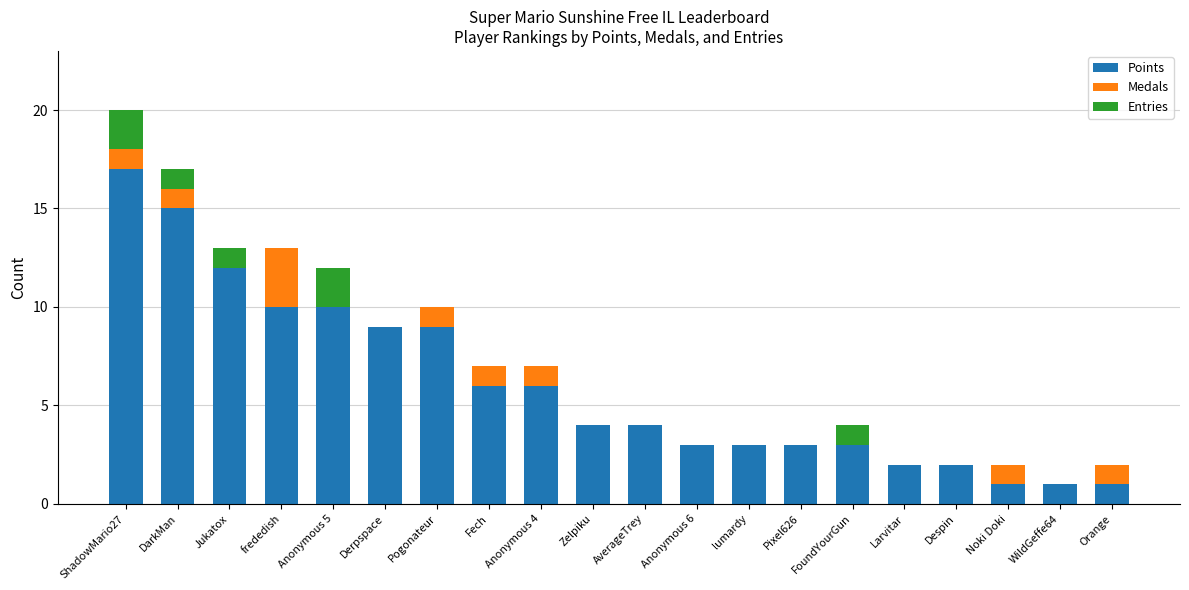

At which category is the sum across all series the highest?

ShadowMario27